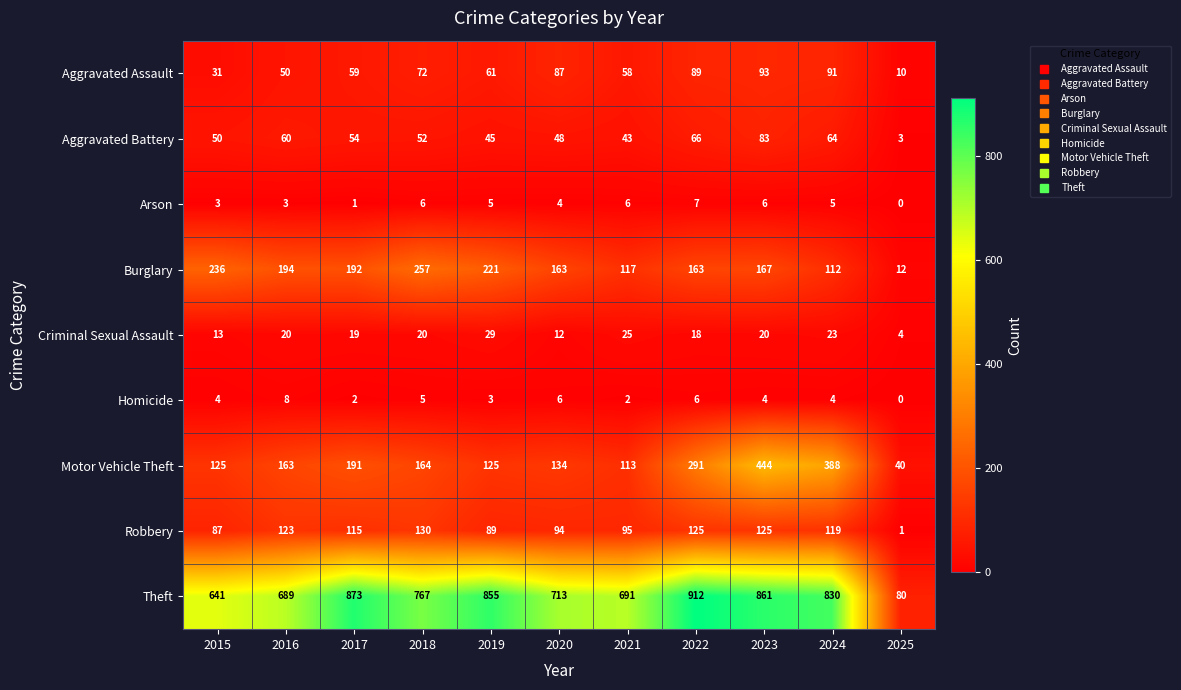

What is the sum of all Theft values?

7912